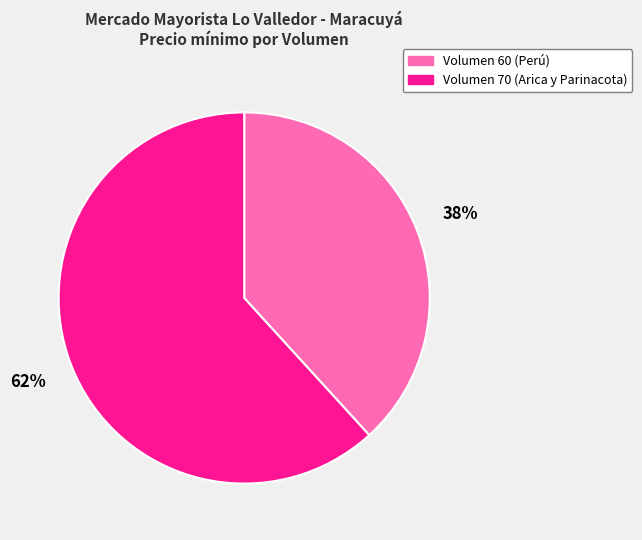

Count the number of slices in the pie.

2